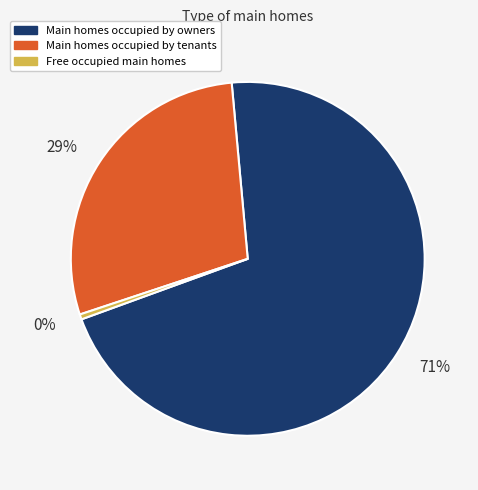

Between 0% and 29%, which is larger?

29%